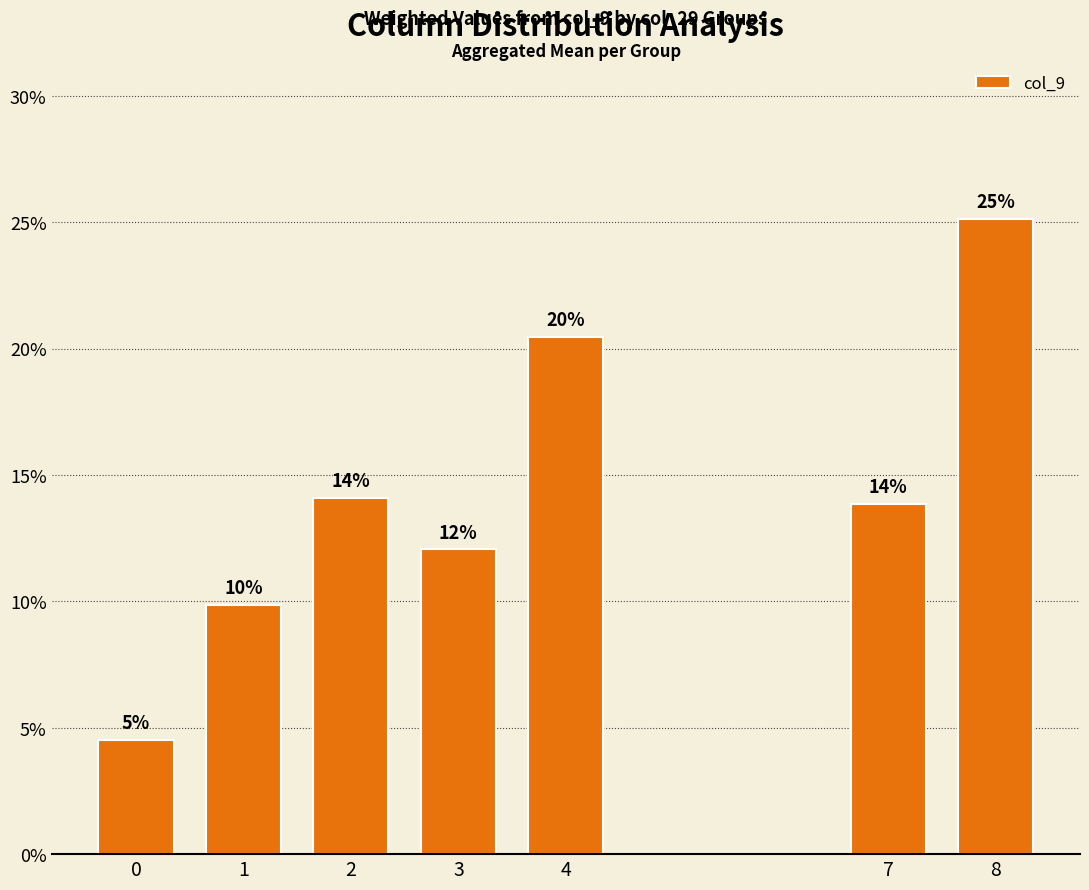

Rank the categories by value from lowest to highest.

0, 1, 3, 7, 2, 4, 8